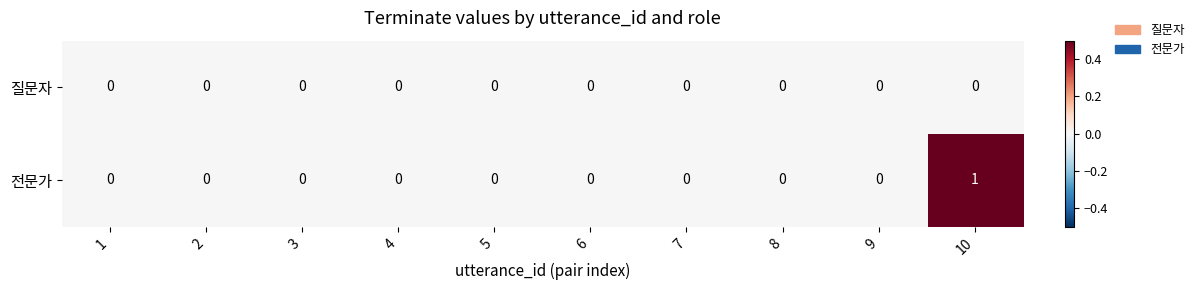

Which series has the widest spread of values?

전문가